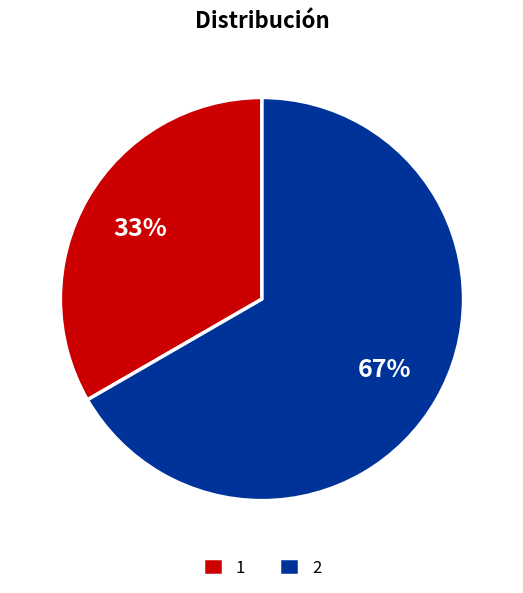

Does any single category account for the majority?

Yes